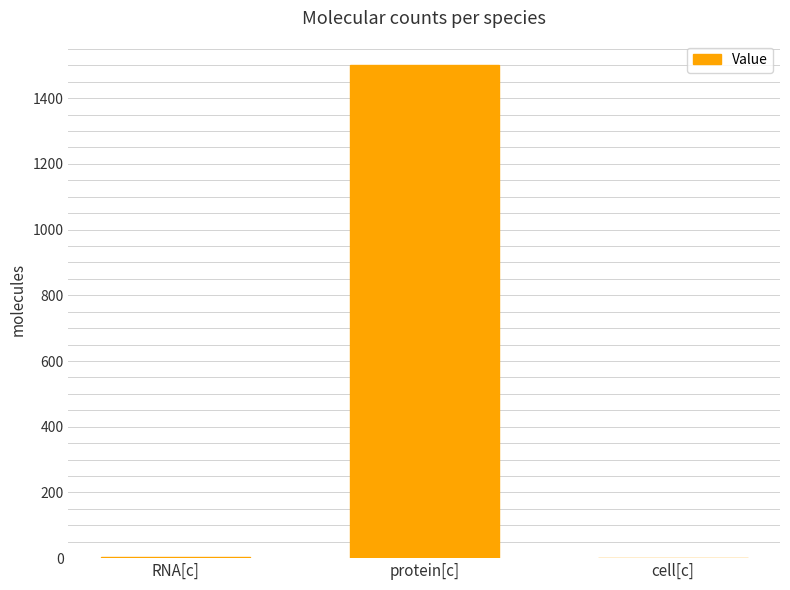

At which category does the chart reach its peak across all series?

protein[c]